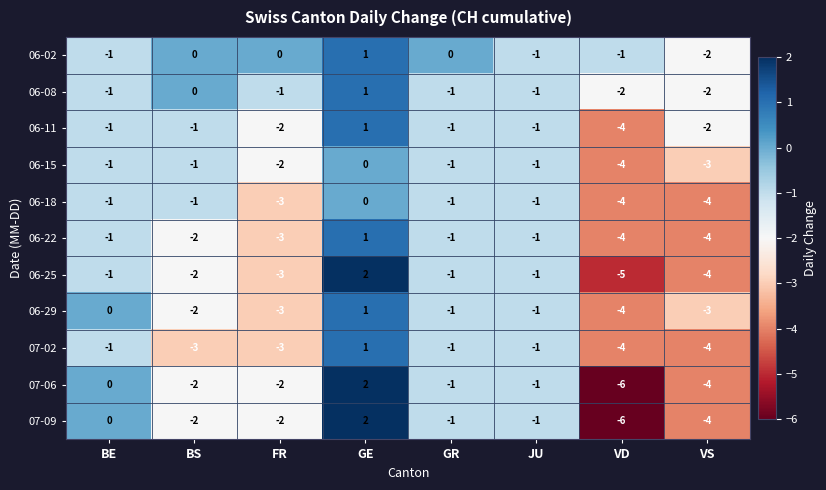

At which category does the chart reach its minimum across all series?

VD